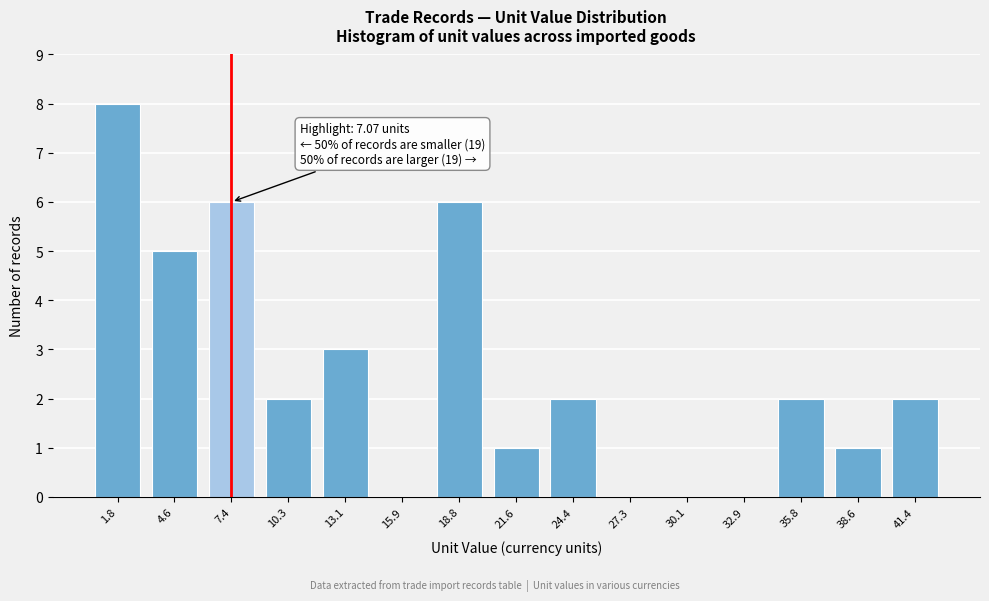

Reading left to right, transcribe all the data shown in this chart.

1.8=8	4.6=5	7.4=6	10.3=2	13.1=3	15.9=0	18.8=6	21.6=1	24.4=2	27.3=0	30.1=0	32.9=0	35.8=2	38.6=1	41.4=2